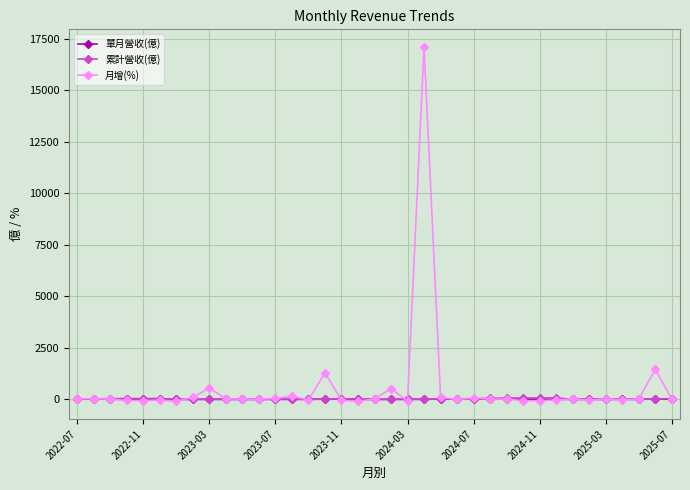

True or false: 單月營收(億) has more than 1 interior local peaks.

True